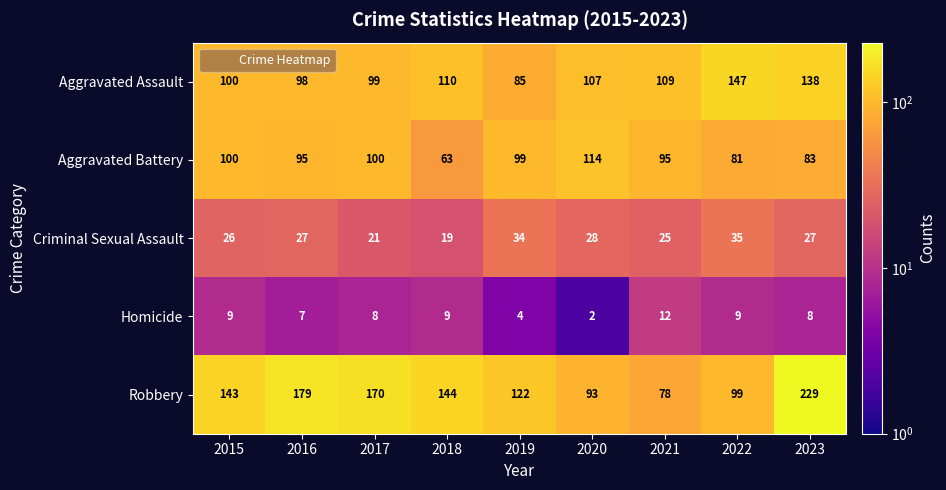

At which category is the sum across all series the highest?

2023